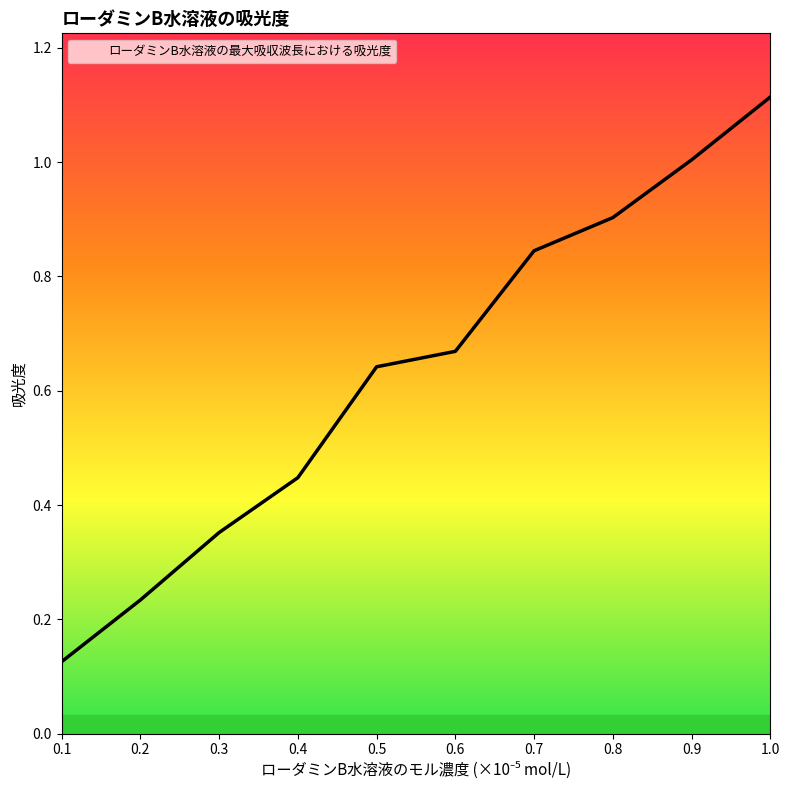

True or false: the data shows 0.2 at 0.5.

False